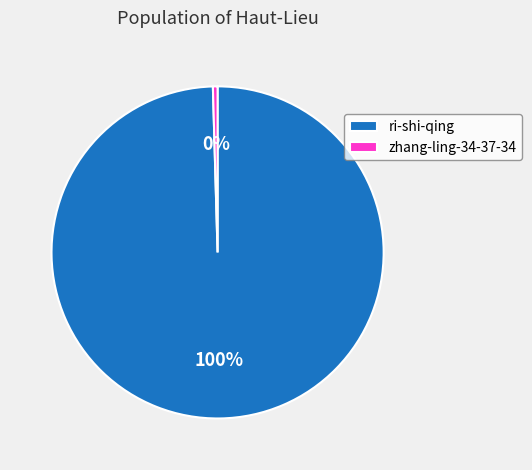

Is there a majority slice in this chart?

Yes